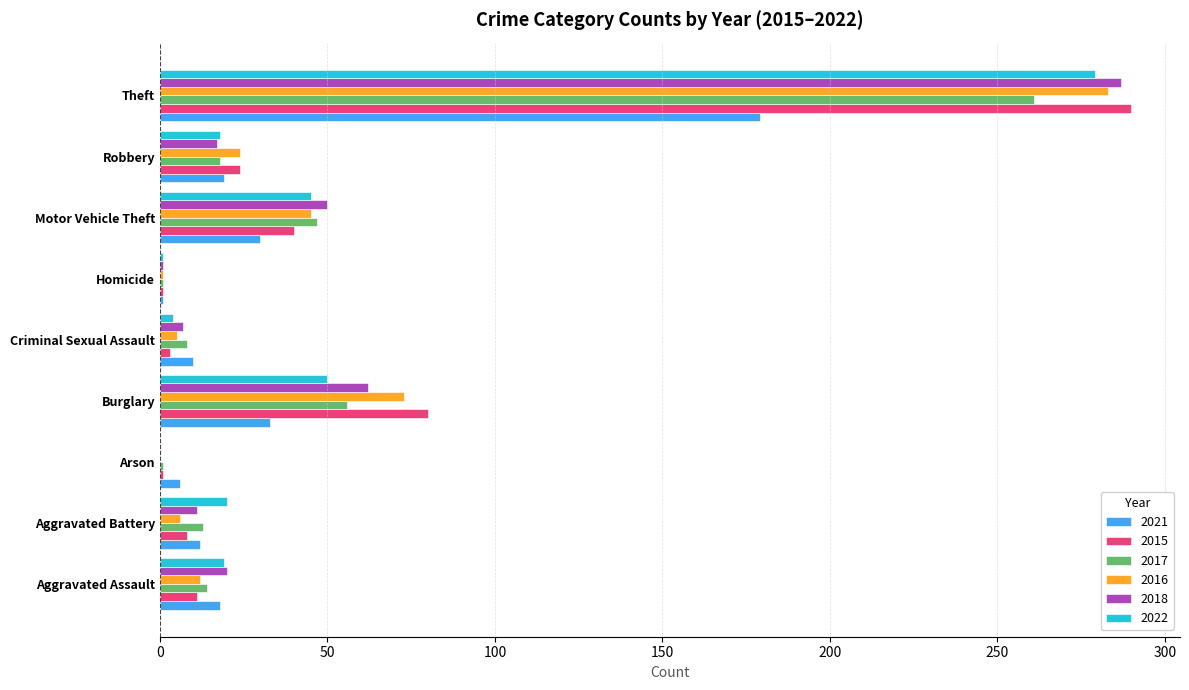

What is the average value of the 2016 series?

50